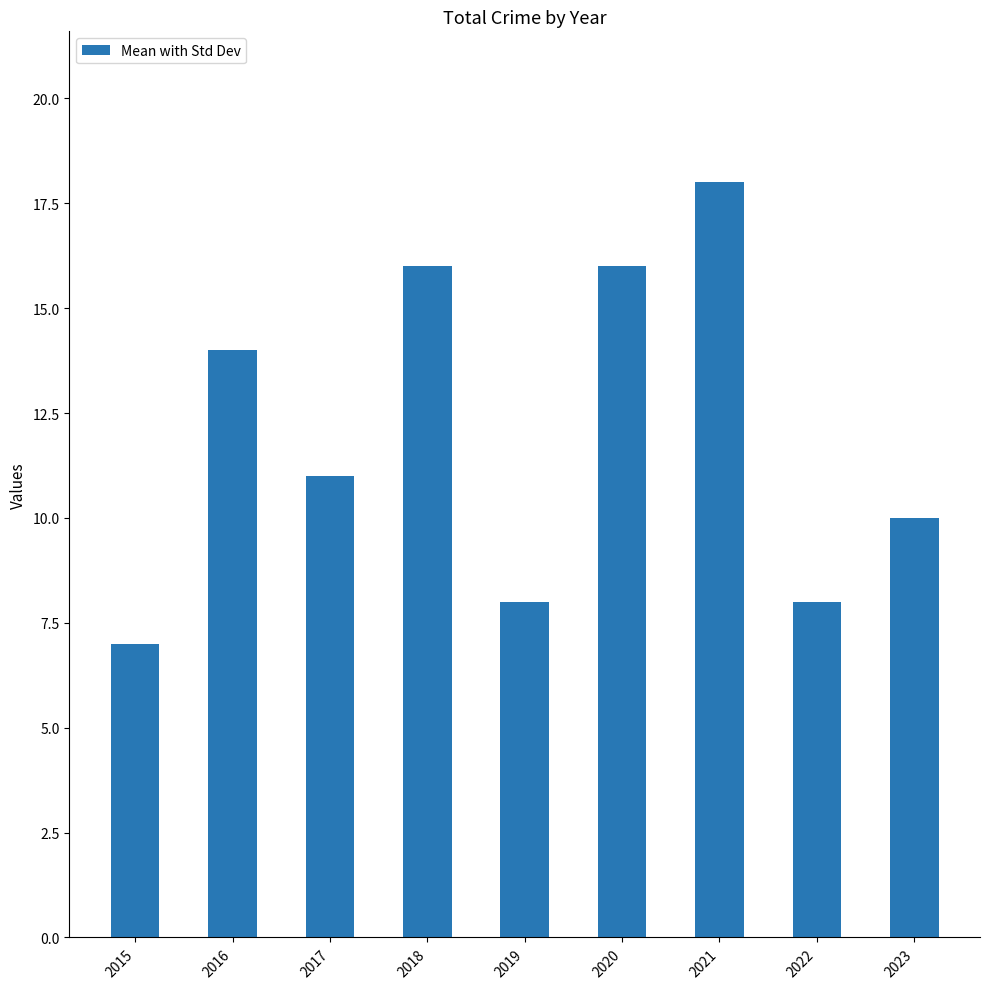

Reading left to right, extract all data points from this chart.

7	14	11	16	8	16	18	8	10